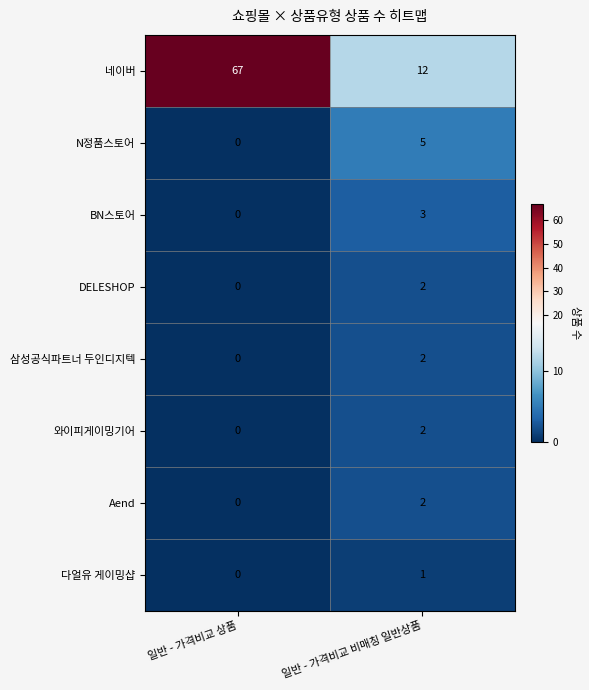

Which series has the largest range (max minus min)?

네이버